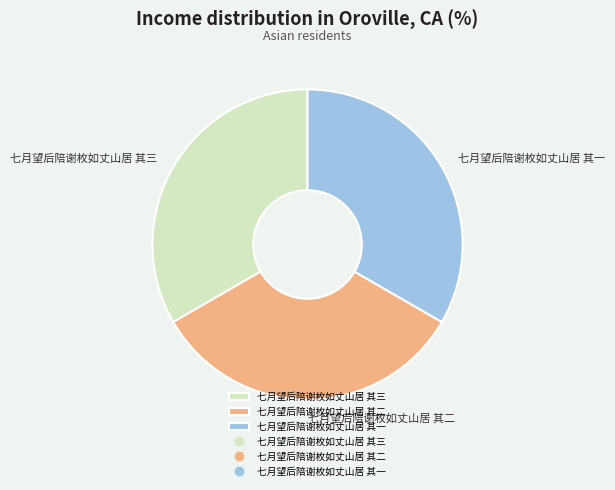

What is the ratio of the value at 七月望后陪谢枚如丈山居 其一 to the value at 七月望后陪谢枚如丈山居 其三?

1.0